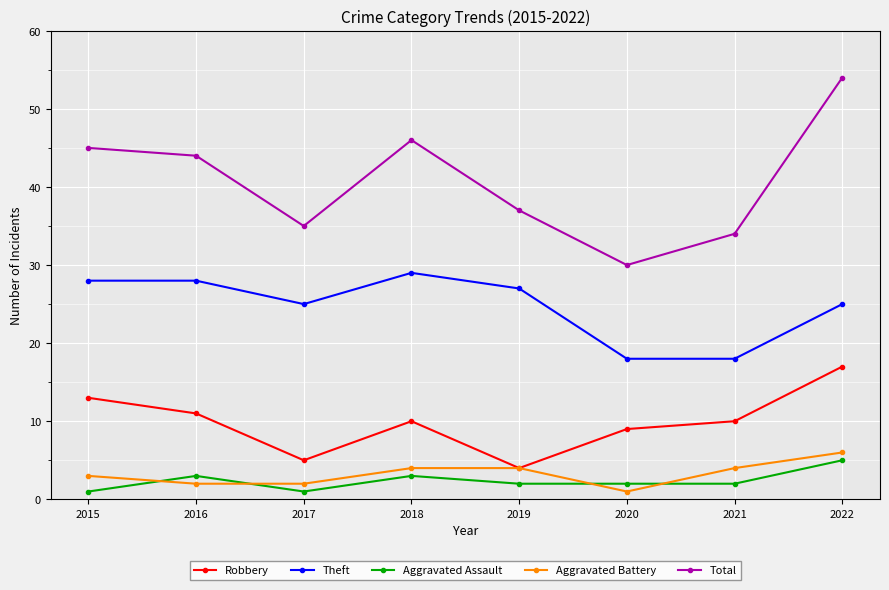

The Robbery series shows 10 at 2021. True or false?

True